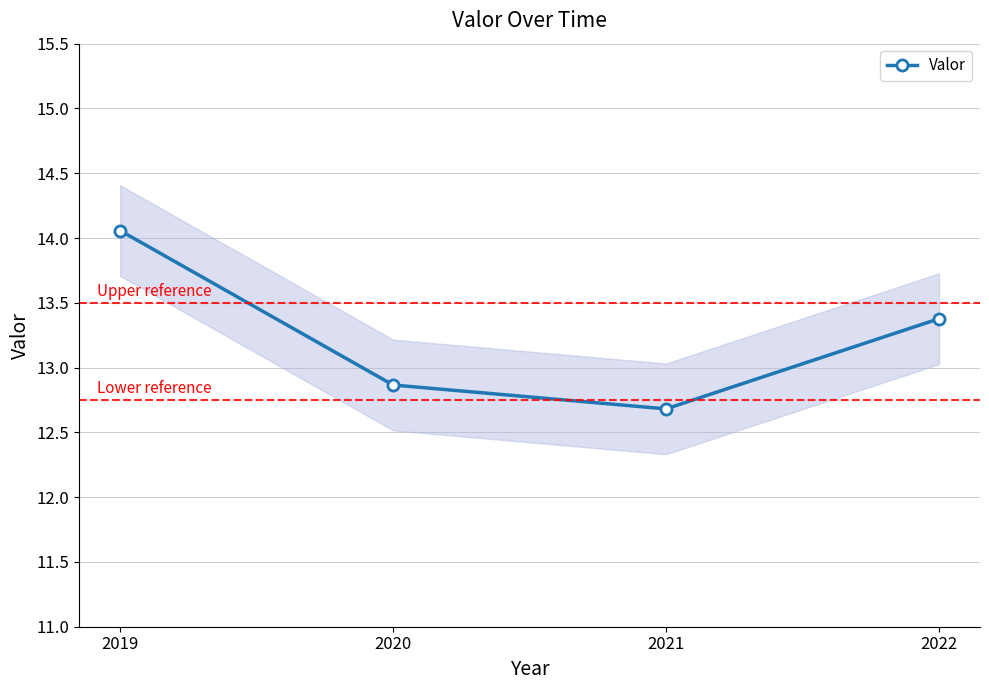

At which category does the chart reach its peak across all series?

2019